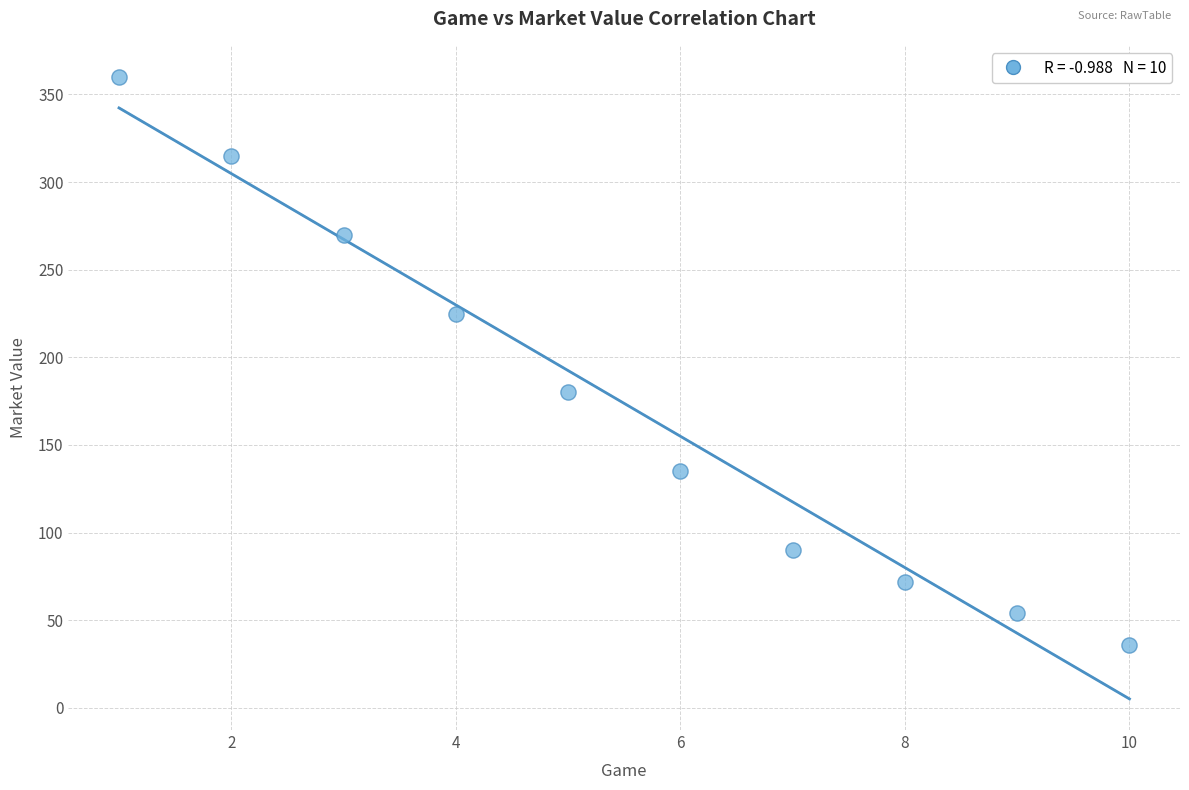

What is the range of X values (max minus min)?

9